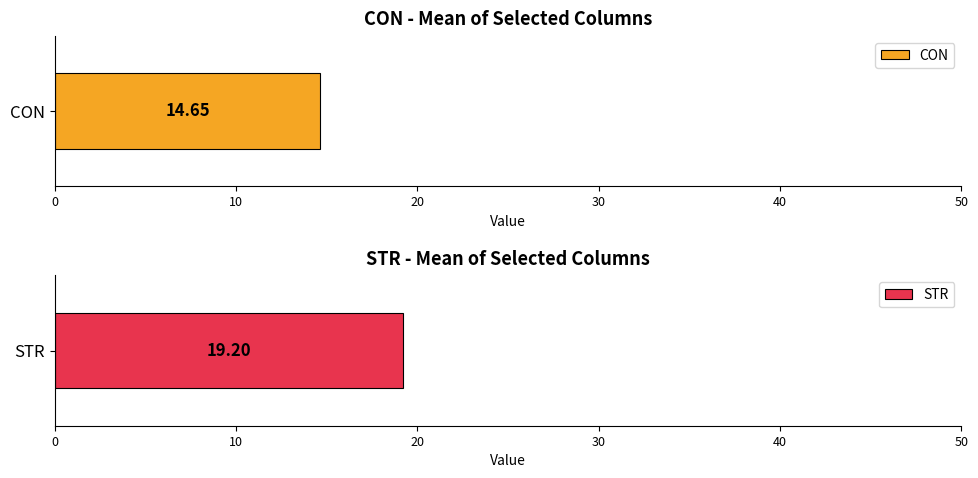

Which series has the largest total across all categories?

STR